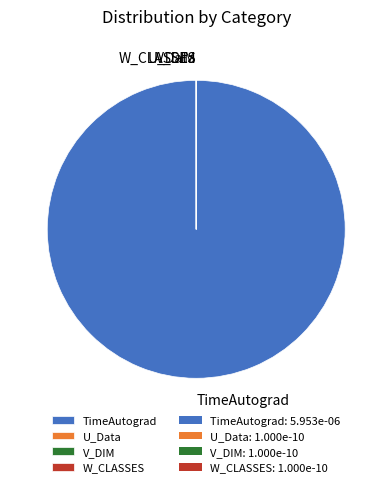

Which category has the biggest portion of the pie?

TimeAutograd